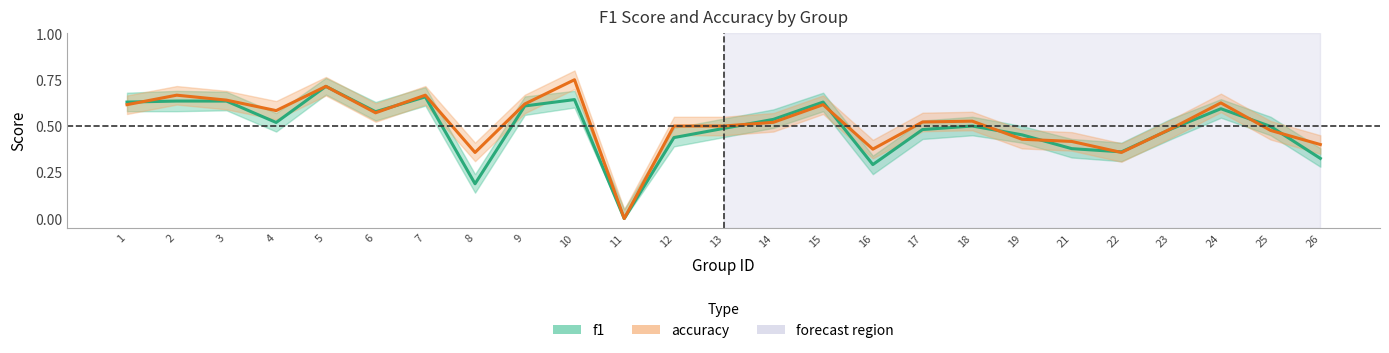

Reading left to right, transcribe all the data shown in this chart.

f1: 0.6	0.6	0.6	0.5	0.7	0.6	0.7	0.2	0.6	0.6	0.0	0.4	0.5	0.5	0.6	0.3	0.5	0.5	0.5	0.4	0.4	0.5	0.6	0.5	0.3
accuracy: 0.6	0.7	0.6	0.6	0.7	0.6	0.7	0.4	0.6	0.8	0.0	0.5	0.5	0.5	0.6	0.4	0.5	0.5	0.4	0.4	0.4	0.5	0.6	0.5	0.4